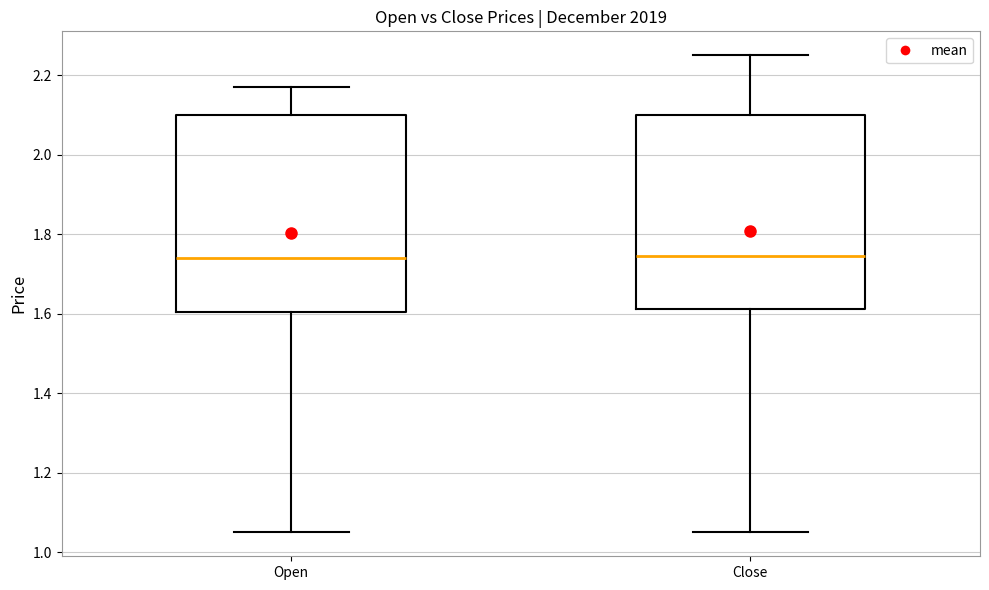

Reading left to right, transcribe this box plot: for each box, give where its median line is, the range the box spans, and where its two whiskers end, as read against the y-axis. The values are not printed on the chart, so give them approximately, as read against the axis.

Open: median 1.74, box 1.60 to 2.10, whiskers 1.06 to 2.18
Close: median 1.74, box 1.62 to 2.10, whiskers 1.06 to 2.26